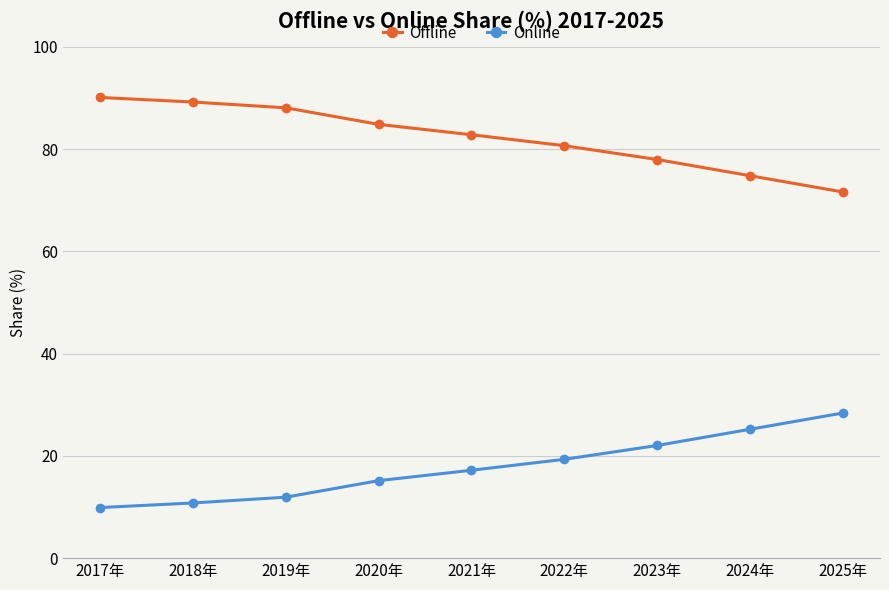

Reading left to right, transcribe all the data shown in this chart.

Offline: 90.1	89.2	88.1	84.8	82.8	80.7	78.0	74.8	71.6
Online: 9.9	10.8	11.9	15.2	17.2	19.3	22.0	25.2	28.4